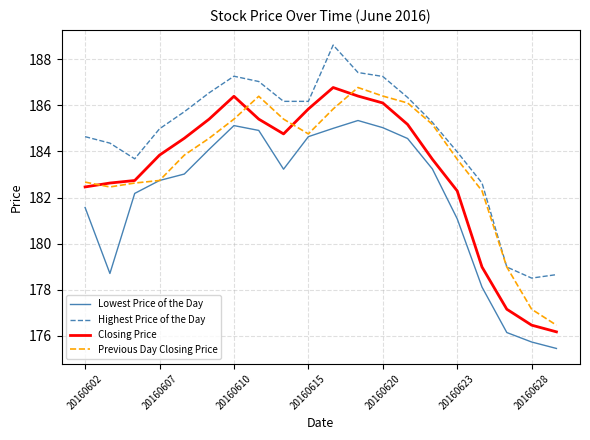

What is the minimum value shown in the chart?

175.5